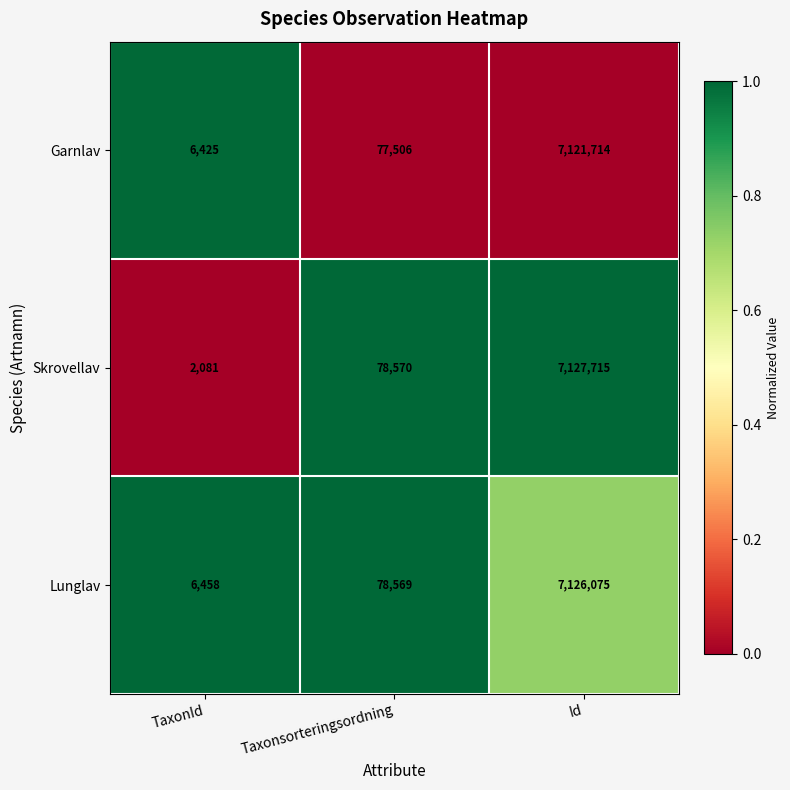

The Garnlav series shows 2234 at TaxonId. True or false?

False